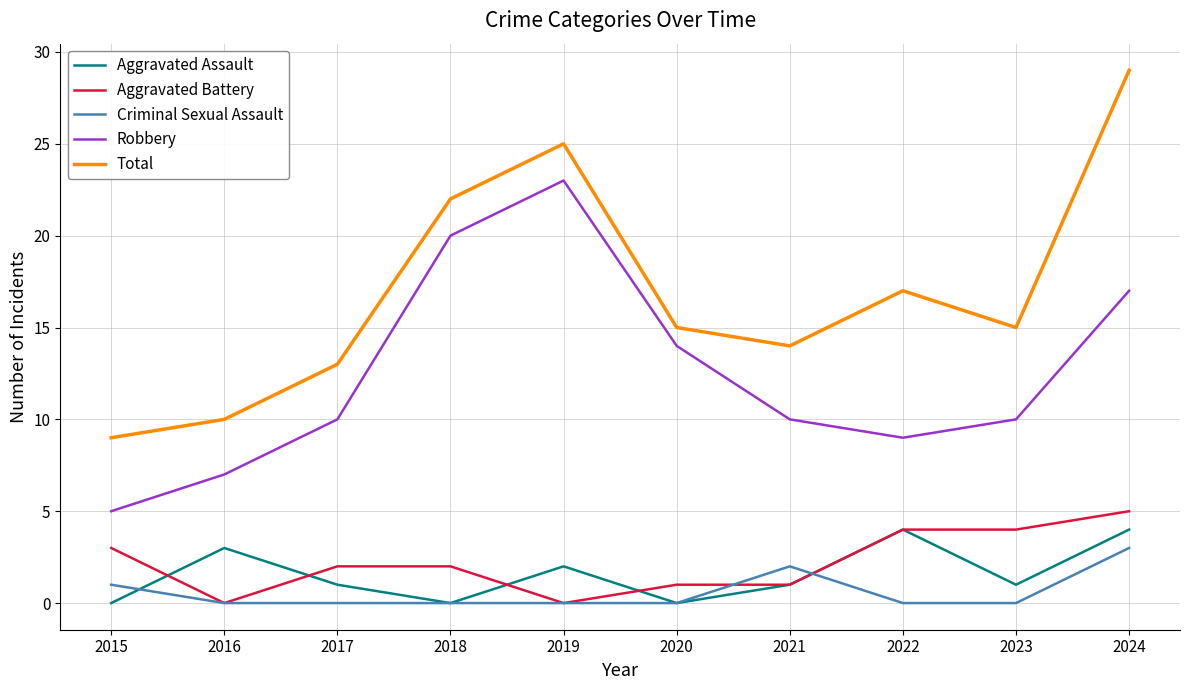

In Aggravated Assault, how many points are lower than both neighbors (excluding endpoints)?

3